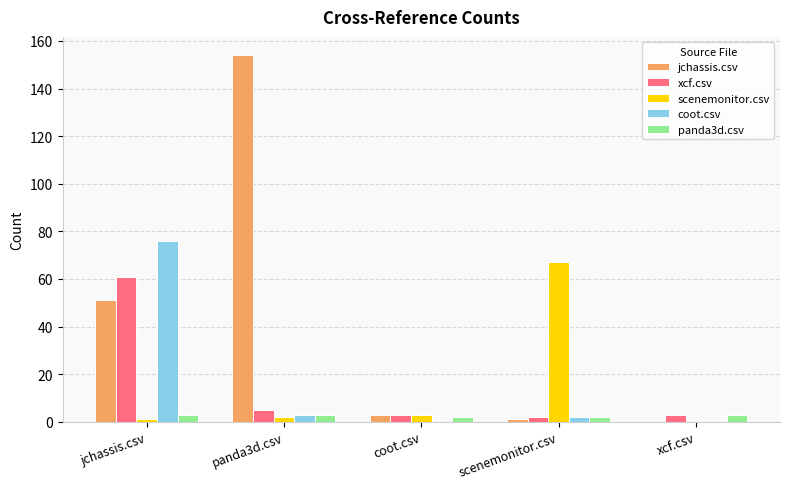

Which category has the highest value across all series?

panda3d.csv